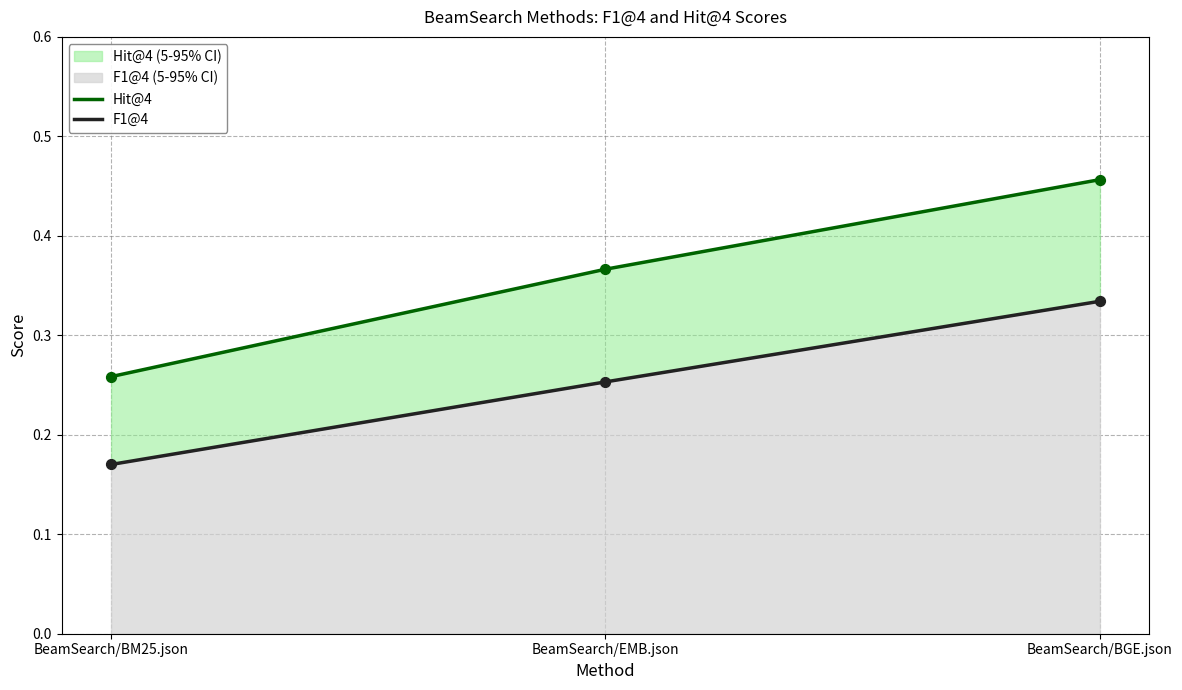

What are all the series names shown in the legend?

Hit@4, F1@4